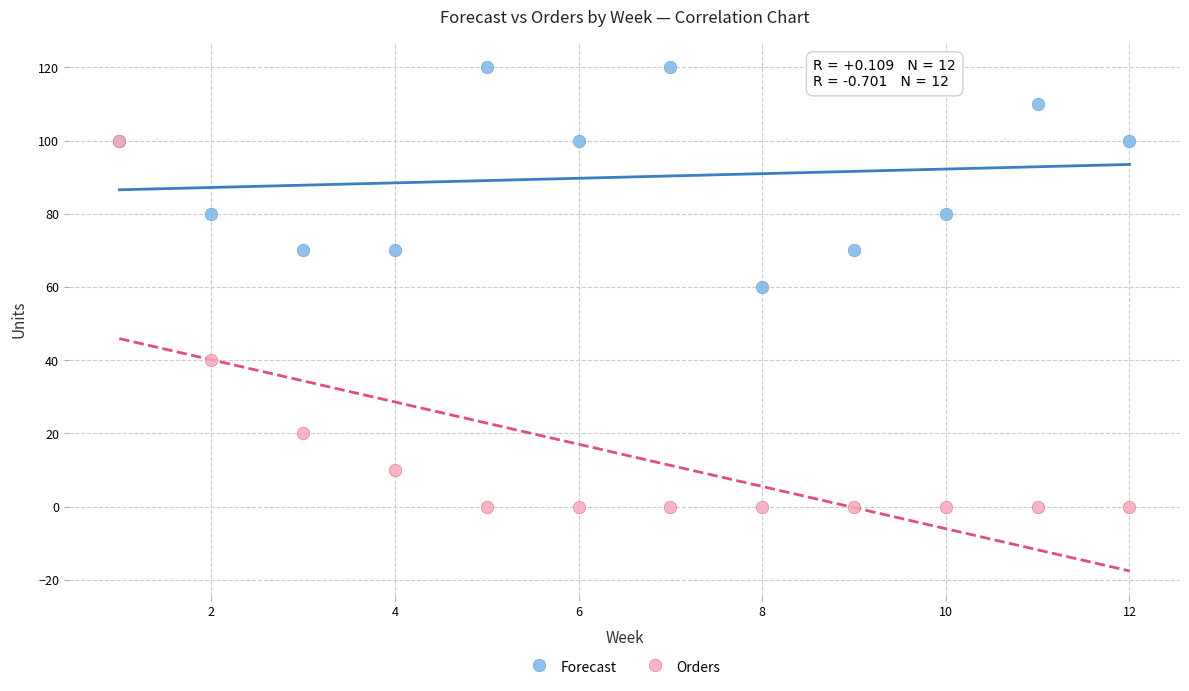

Which series has the largest Y range (max minus min)?

Orders